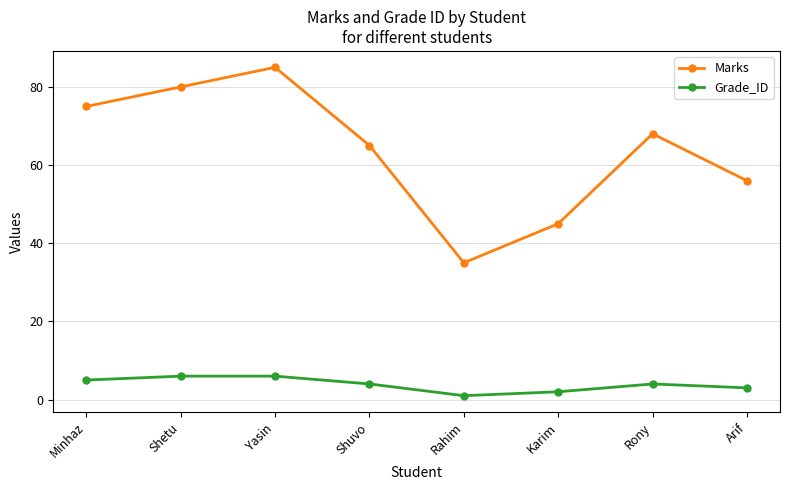

True or false: Grade_ID and Marks intersect in this chart.

False